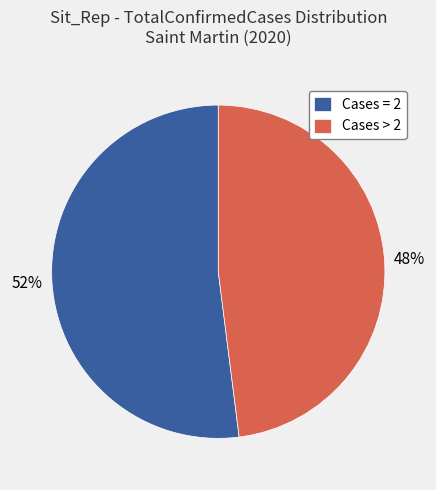

What percentage is the Cases = 2 slice, to the nearest percent?

52%